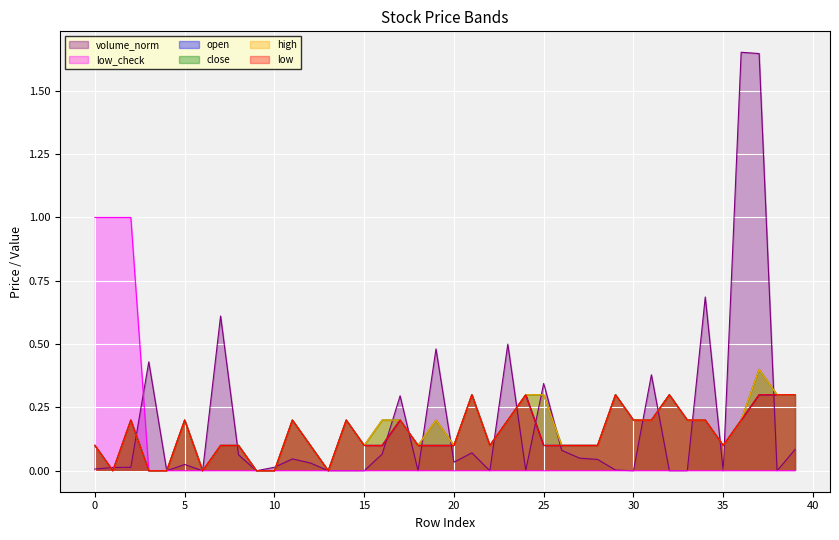

Which series has the largest range (max minus min)?

volume_norm